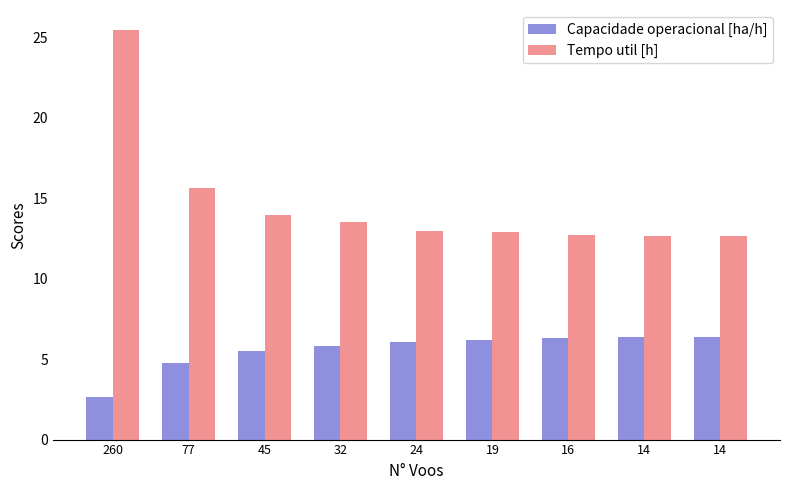

Reading left to right, list all the values displayed in this chart.

Capacidade operacional [ha/h]: 2.6	4.7	5.5	5.8	6.1	6.2	6.3	6.4	6.4
Tempo util [h]: 25.4	15.6	13.9	13.5	13.0	12.9	12.7	12.6	12.7